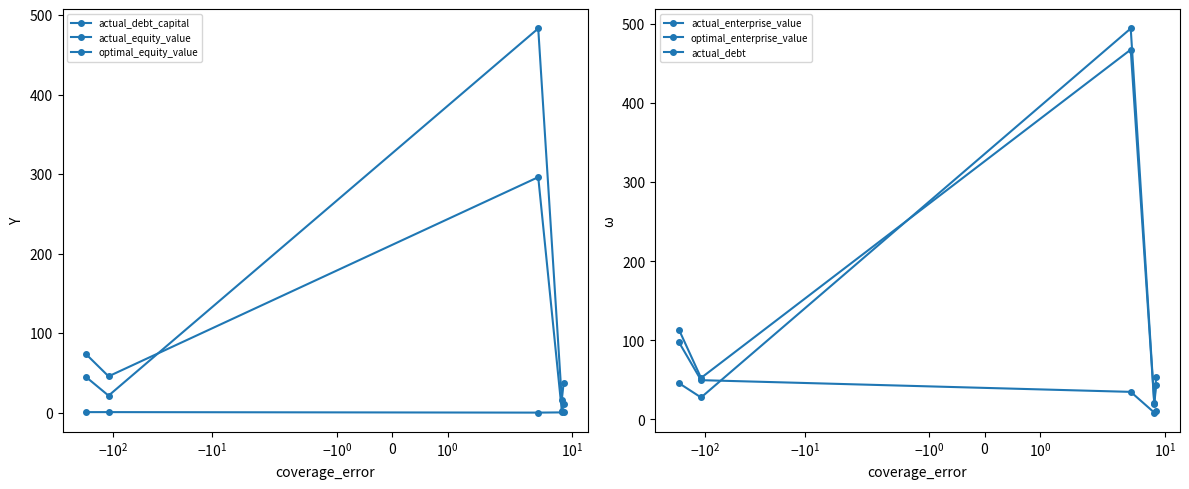

What are all the series names shown in the legend?

actual_debt_capital, actual_equity_value, optimal_equity_value, actual_enterprise_value, optimal_enterprise_value, actual_debt